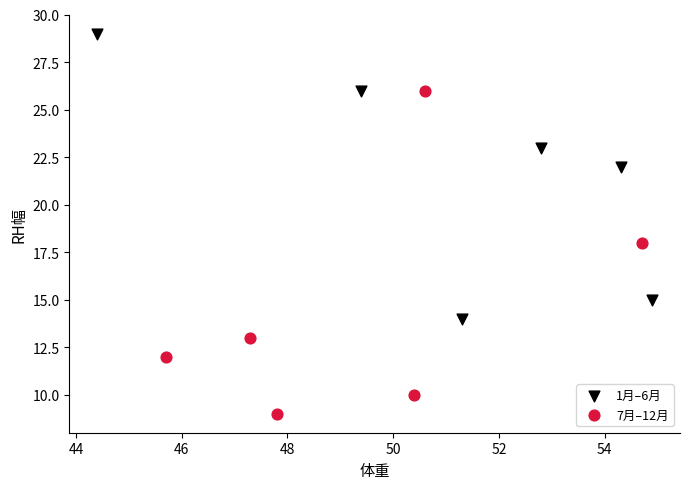

What are all the series names shown in the legend?

1月–6月, 7月–12月